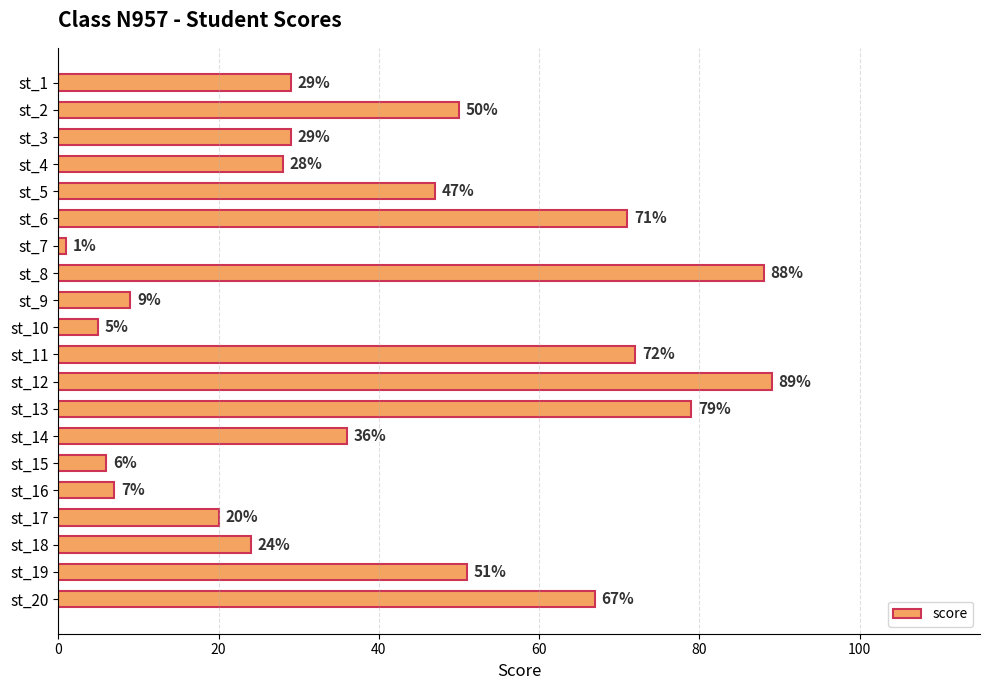

The value at st_6 is 71. True or false?

True